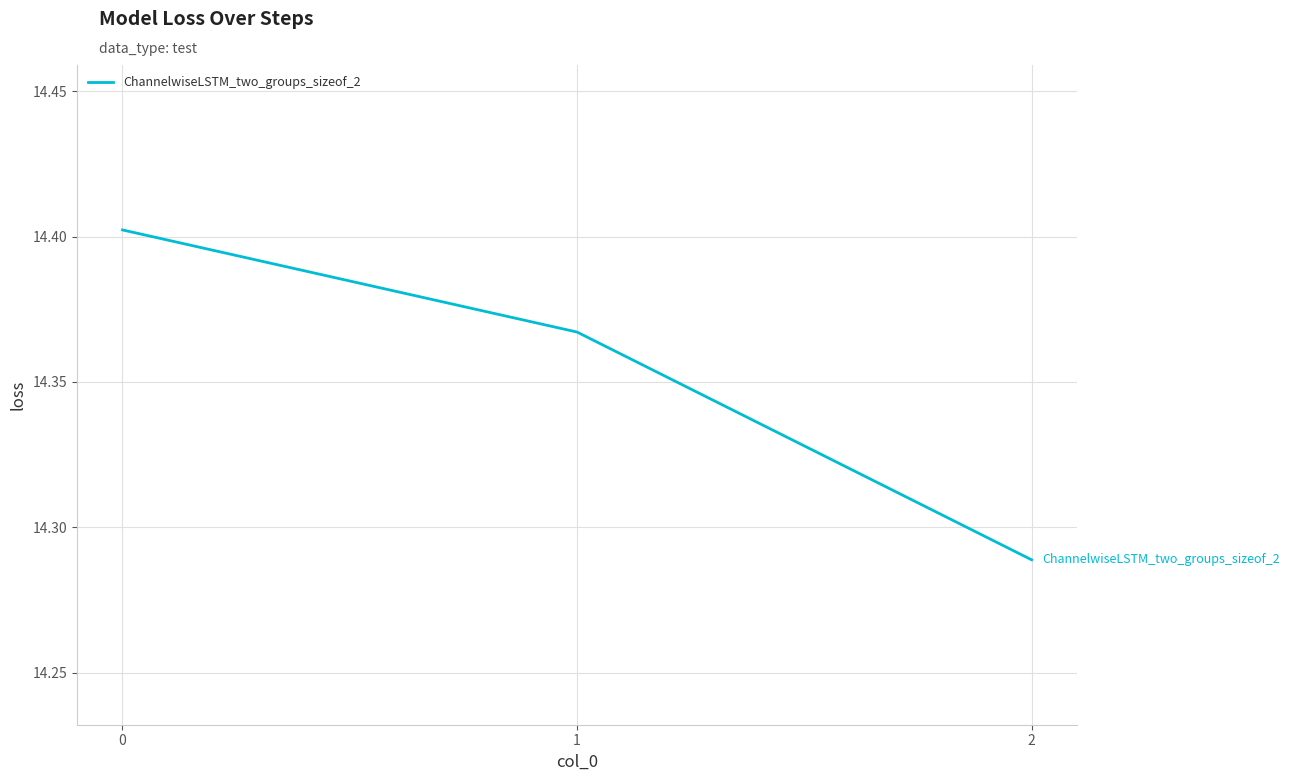

How many values are between 14 and 15?

3